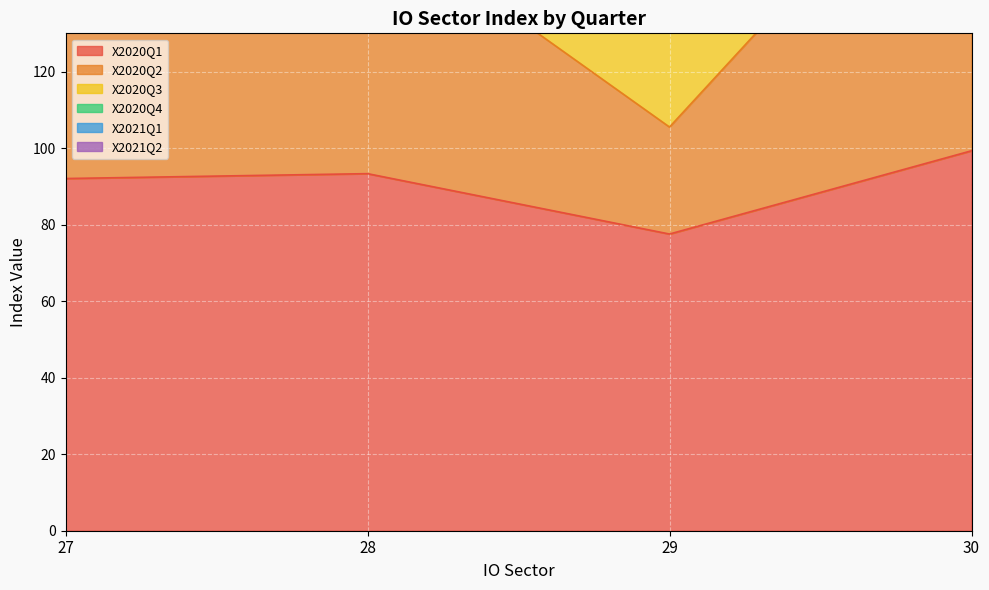

Where is X2021Q2 nearest to the value 310?

28